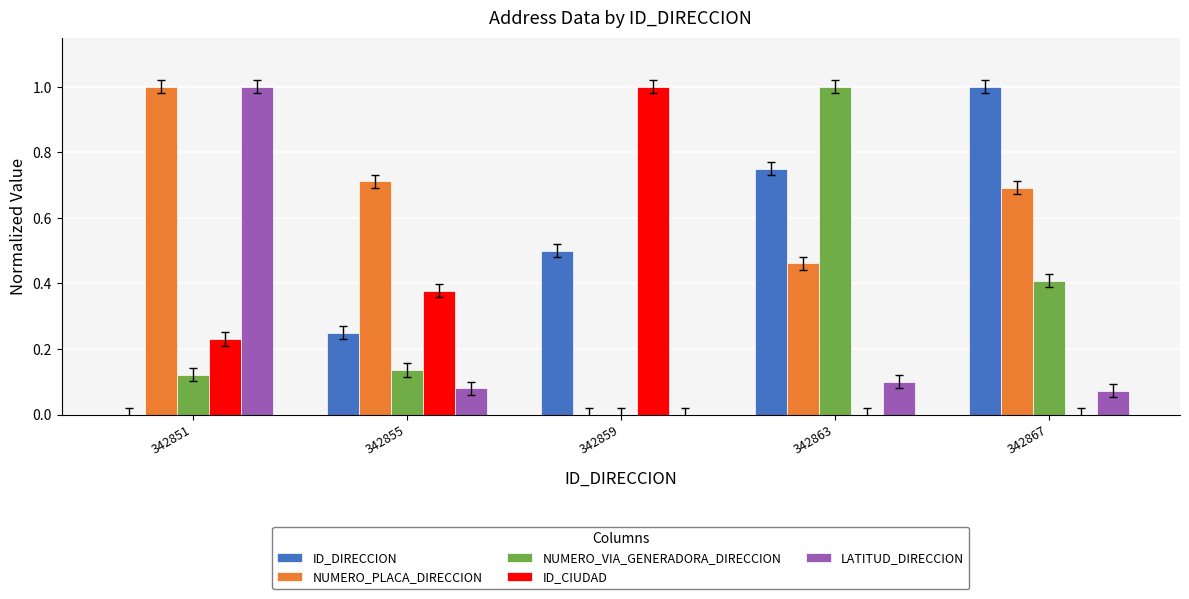

Which series changed the most between 342851 and 342855?

LATITUD_DIRECCION